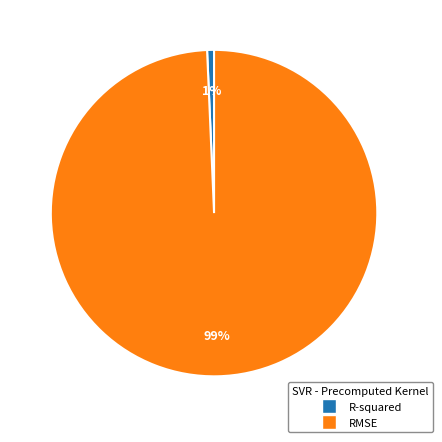

Which category has the smallest portion of the pie?

R-squared